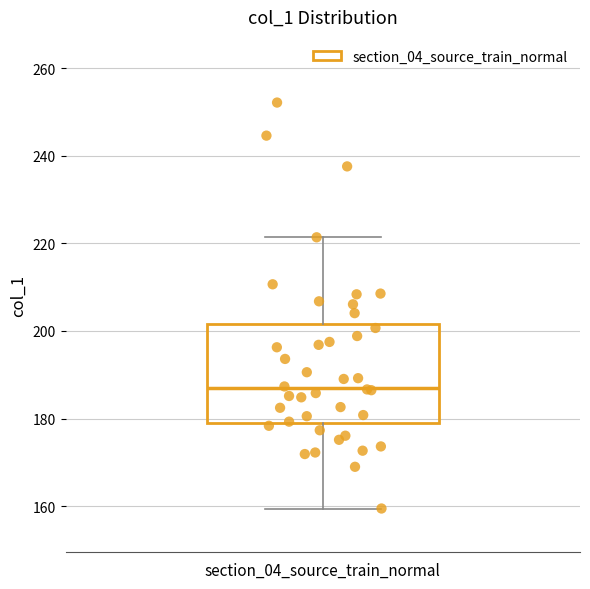

Where is the upper edge of the box for section_04_source_train_normal on the y-axis? The values are not printed on the chart, so give them approximately, as read against the axis.

202